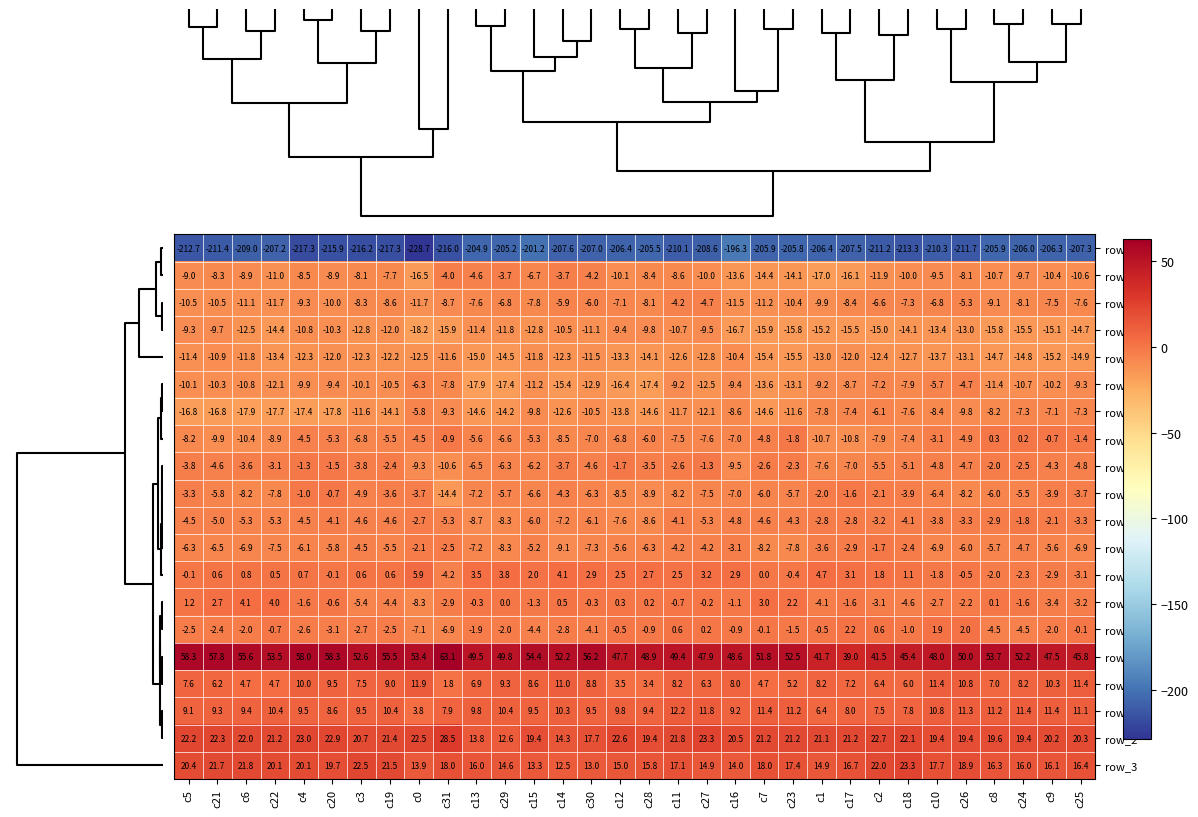

At which label does row_17 reach its minimum?

c0